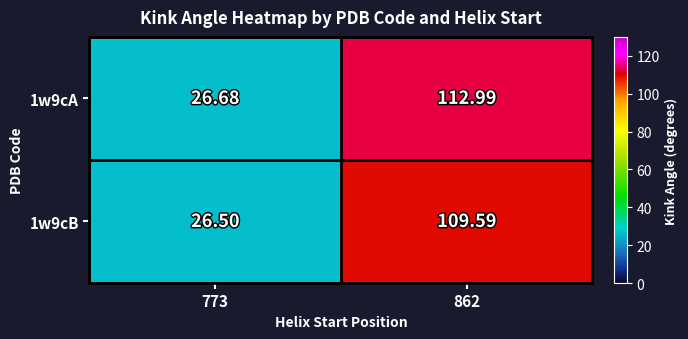

Is the value of 1w9cA at 862 greater than the value of 1w9cB at 773?

Yes